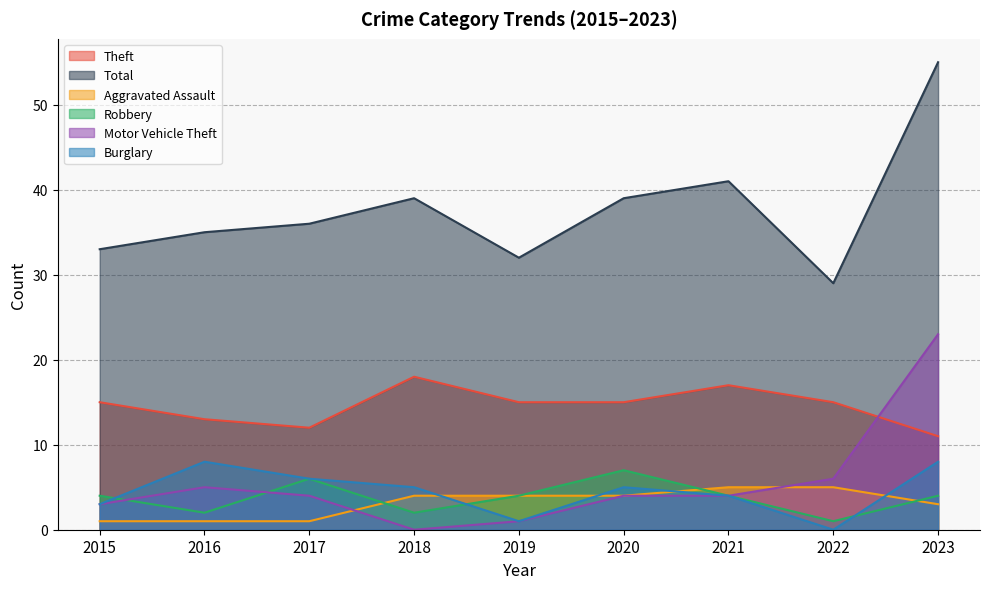

True or false: Burglary has more than 1 points higher than both neighbors.

True